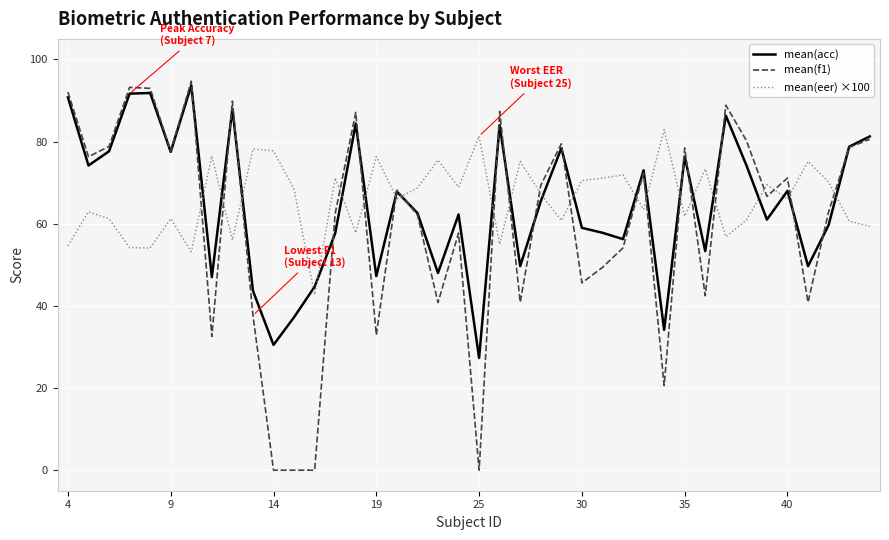

After their last crossing, which series has the higher values: mean(f1) or mean(eer) ×100?

mean(f1)